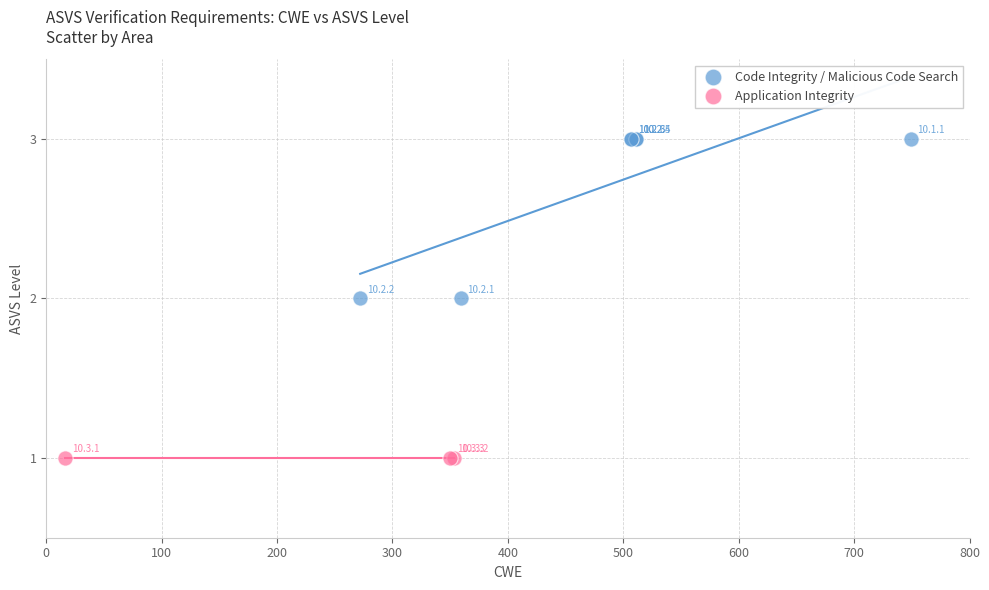

Which series contains the lowest Y value?

Application Integrity